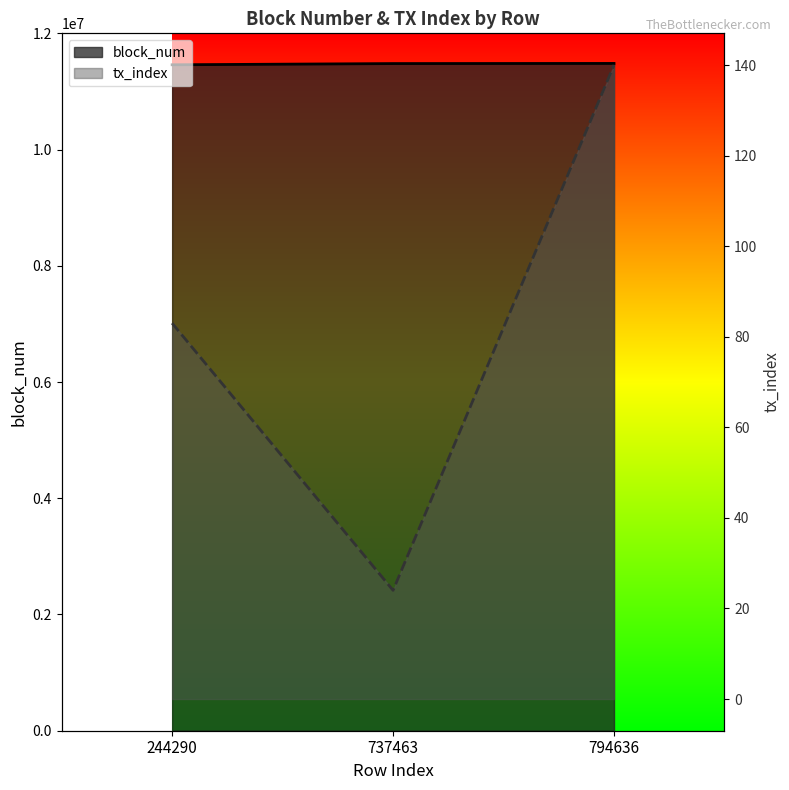

The tx_index series shows 66 at 794636. True or false?

False